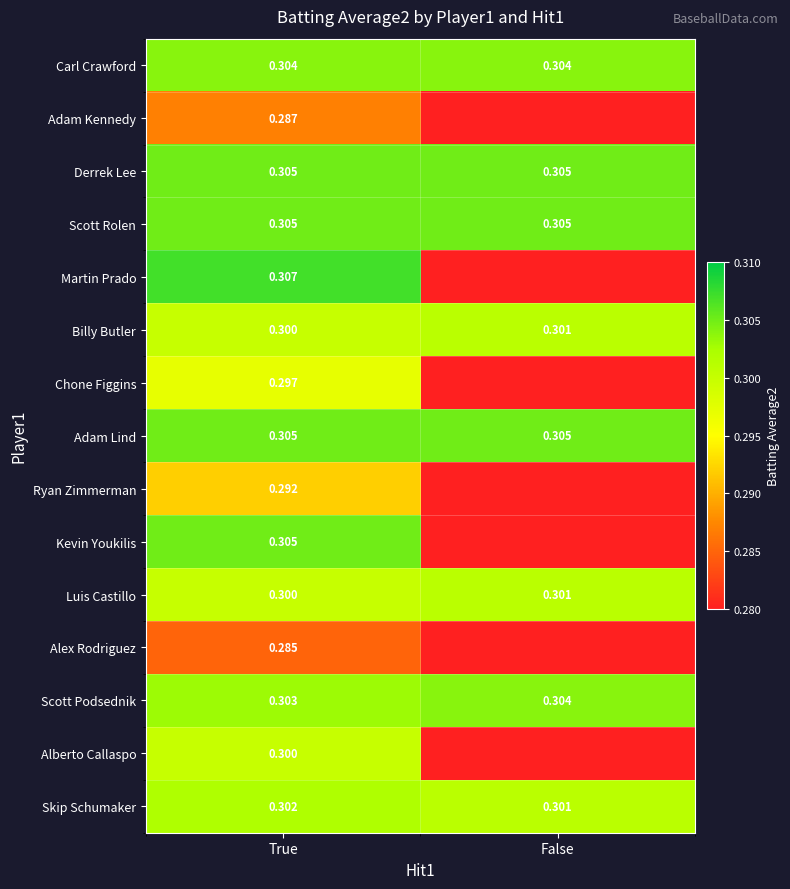

Which category has the lowest value in the Luis Castillo series?

True